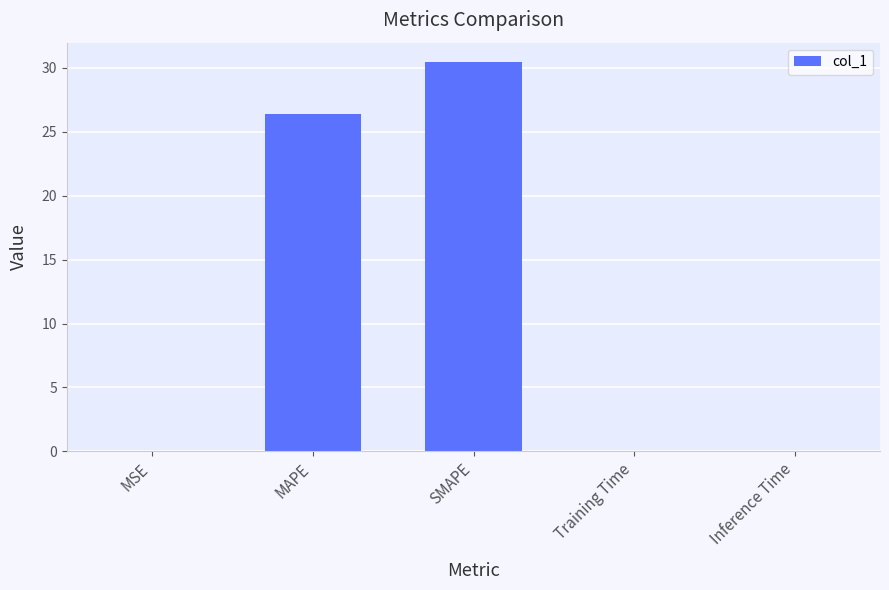

What is the sum of all values?

57.0